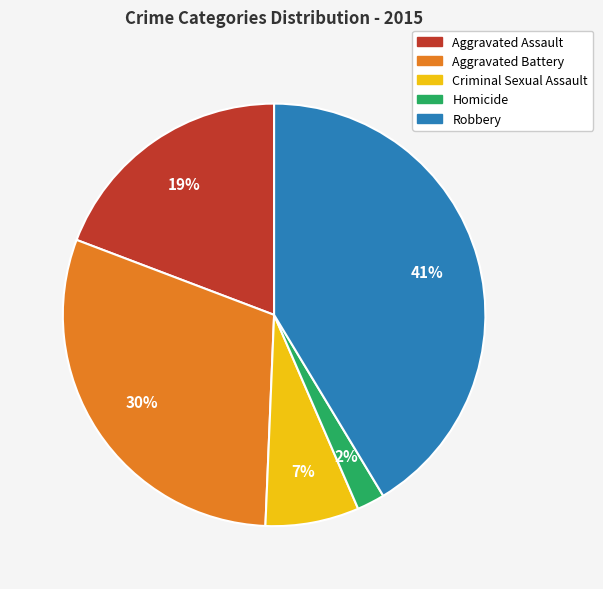

Which category has the smallest portion of the pie?

Homicide